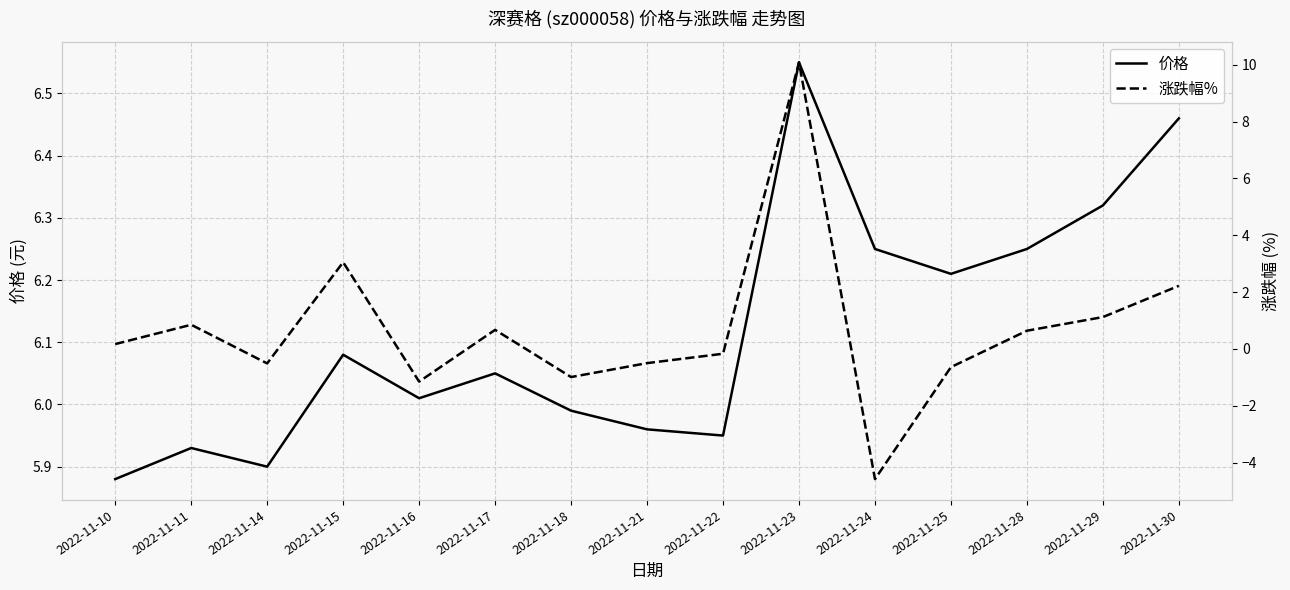

Which series has the largest range (max minus min)?

涨跌幅%